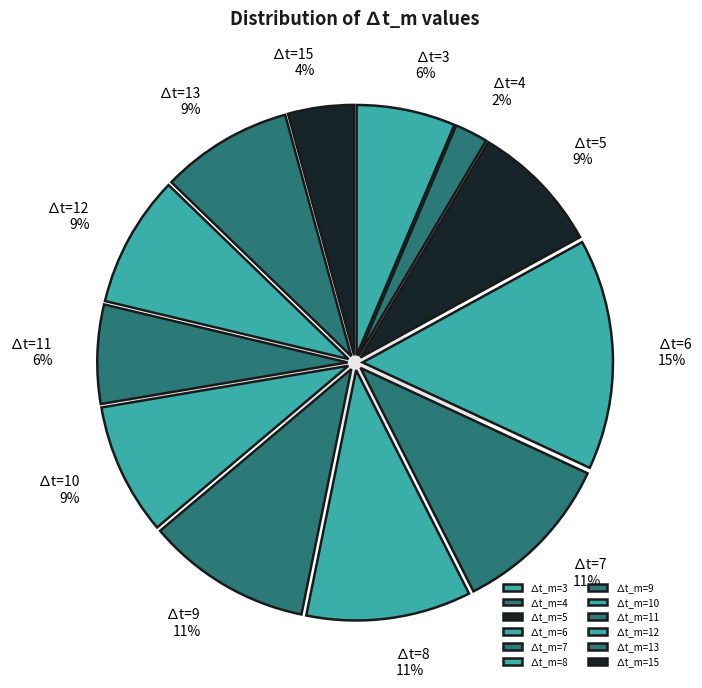

How many segments does this pie chart have?

12